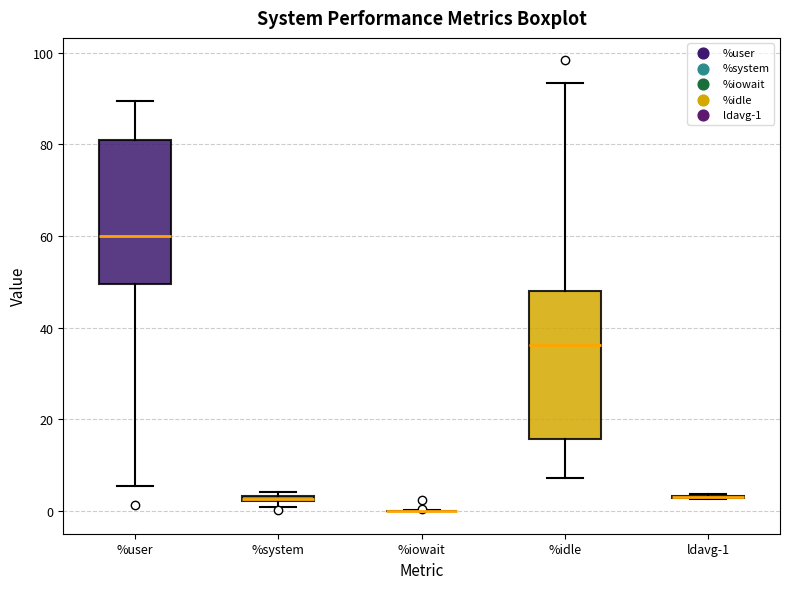

Where does the lower whisker of the box for %user end on the y-axis? The values are not printed on the chart, so give them approximately, as read against the axis.

6